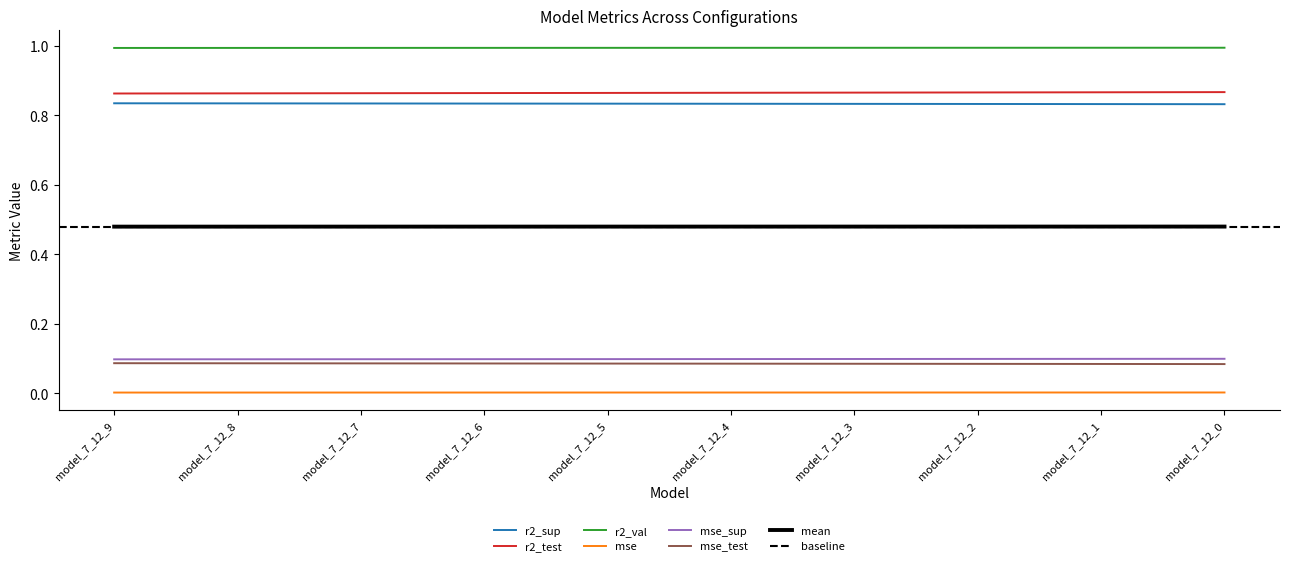

Does the chart display data point markers on the line(s)?

No